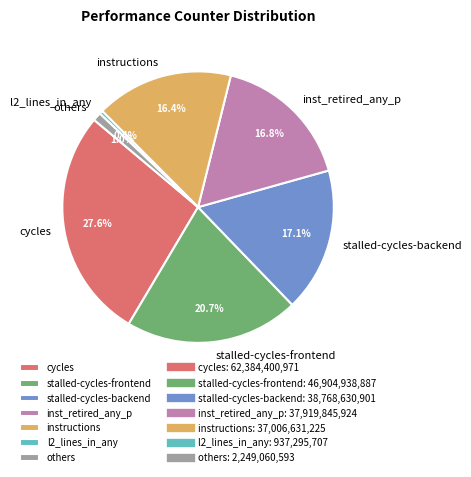

Combined, do stalled-cycles-backend and cycles account for over 50%?

No